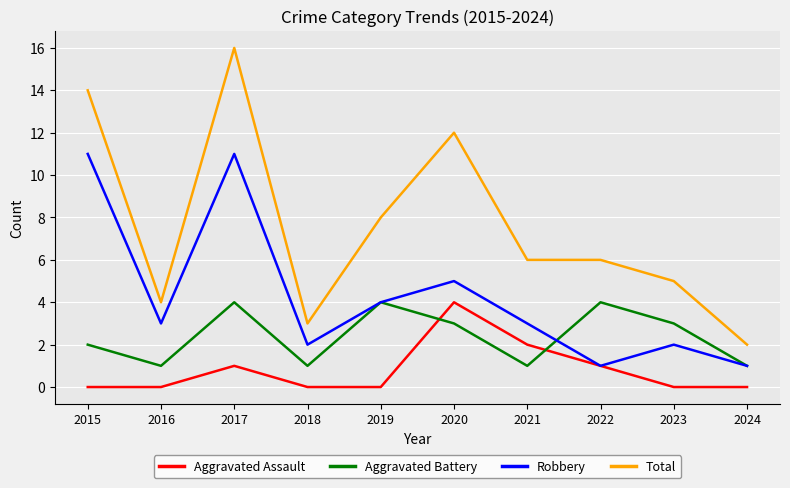

The value of Aggravated Battery at 2024 is 1. True or false?

True